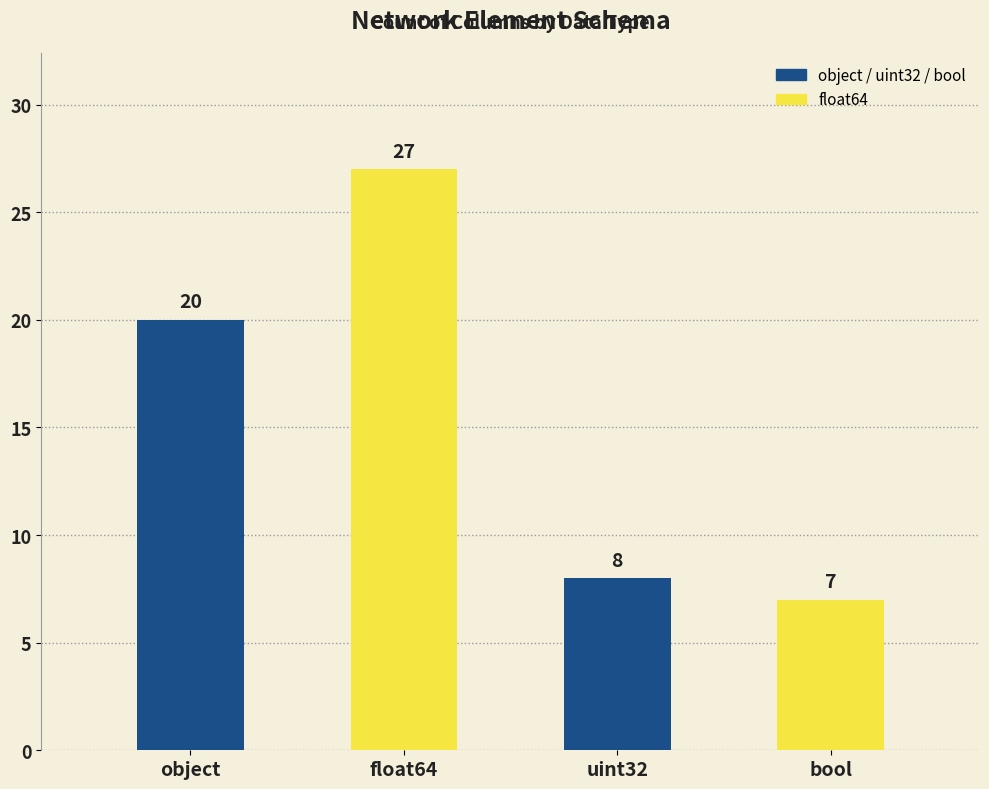

Does the chart contain any negative values?

No